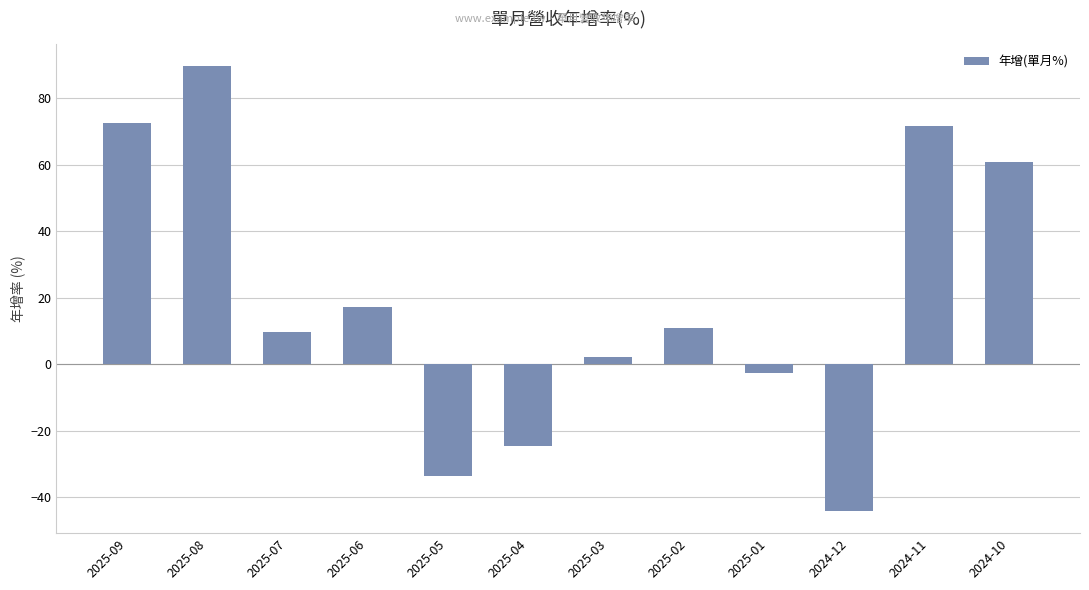

The value at 2024-11 is 18.8. True or false?

False